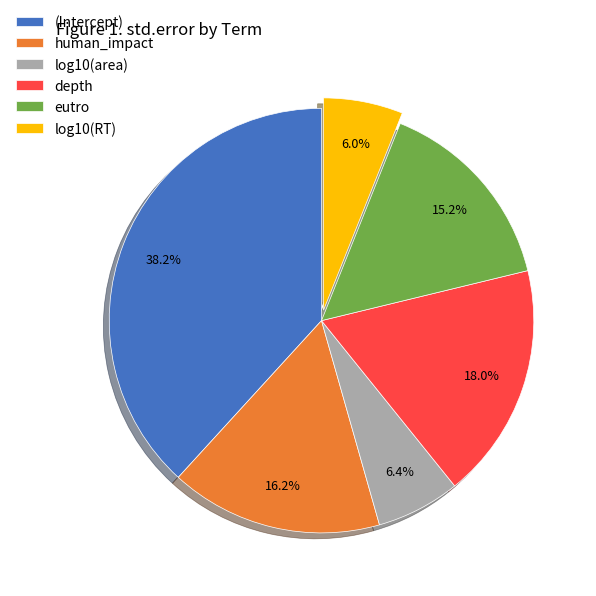

What is the largest slice in the pie chart?

(Intercept)